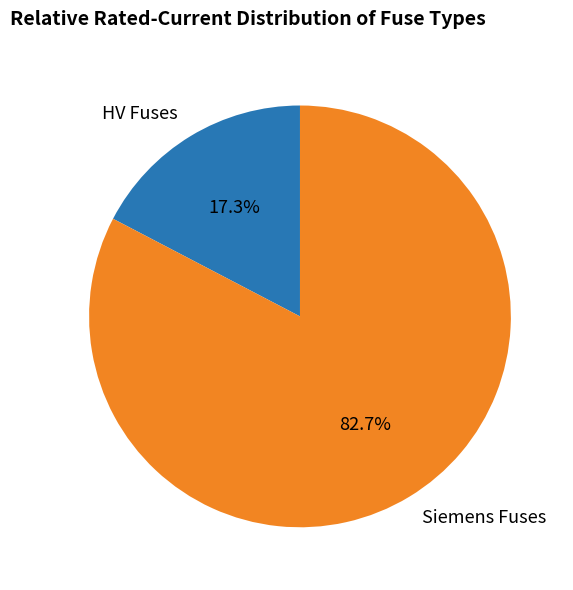

Rank the categories by value from highest to lowest.

Siemens Fuses, HV Fuses